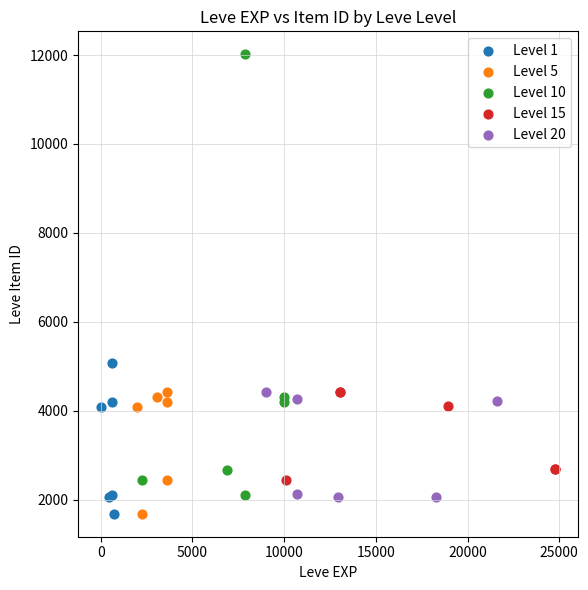

Which series contains the highest Y value?

Level 10